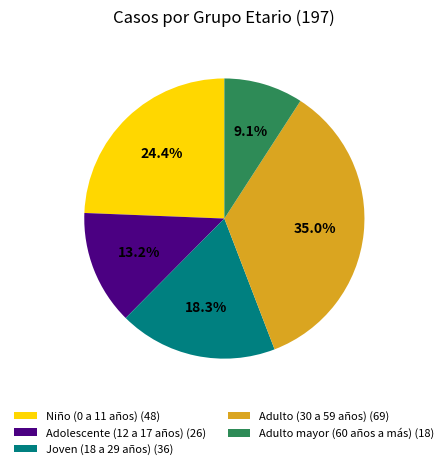

Do Adulto mayor (60 años a más) and Adolescente (12 a 17 años) together represent more than half of the pie?

No